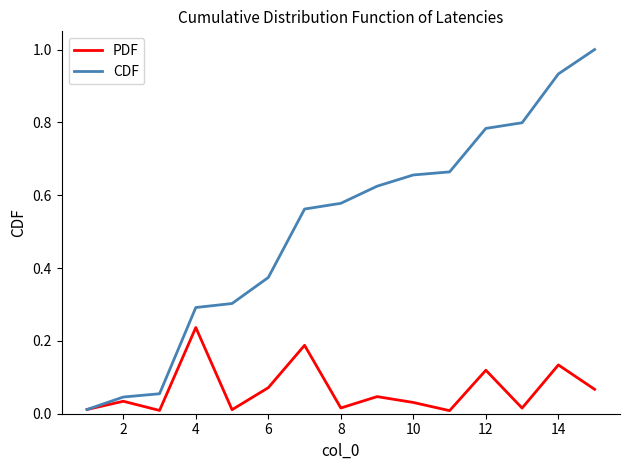

List the series in order of their peak value, highest first.

CDF, PDF